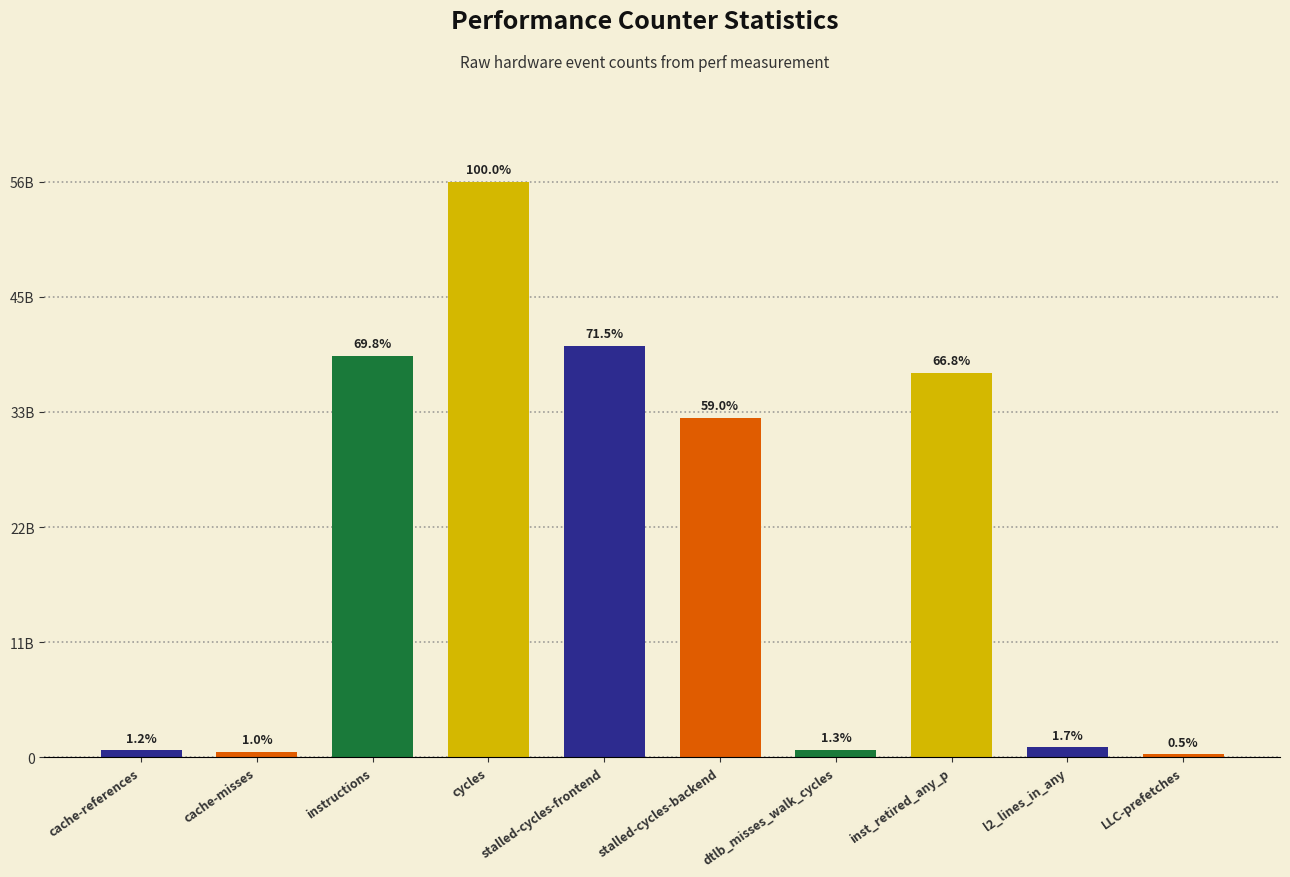

Reading right to left, extract all data points from this chart.

284728211	952960255	37268985666	723139935	32914324078	39847206209	55765306020	38905969036	546686821	665116580